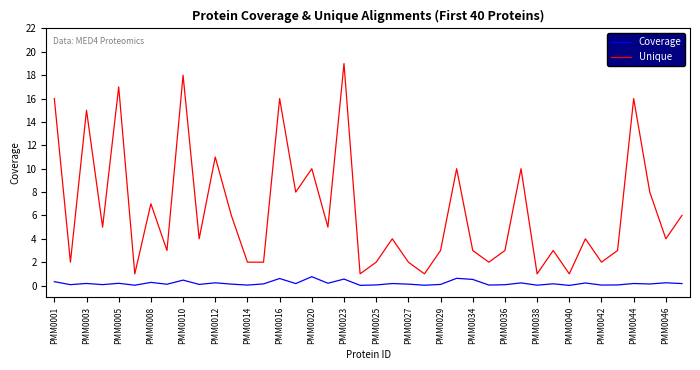

List the series in order of their overall mean, highest first.

Unique, Coverage